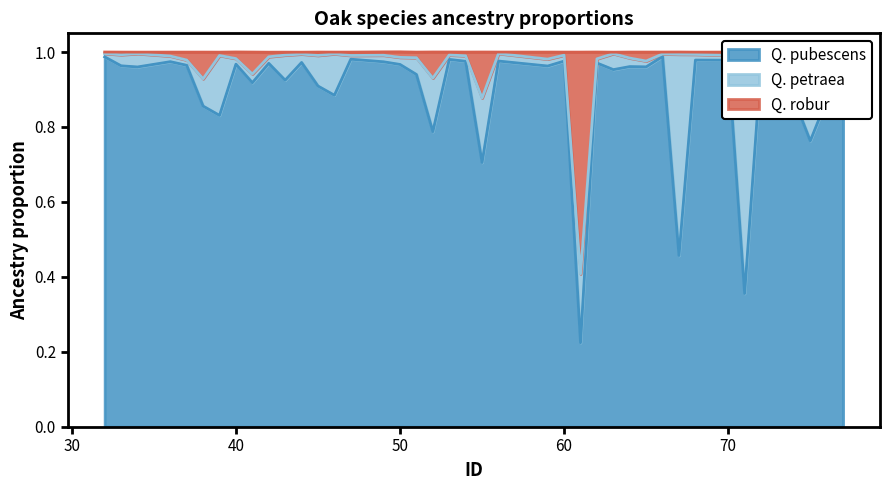

True or false: Q. pubescens and Q. robur cross at least once.

False